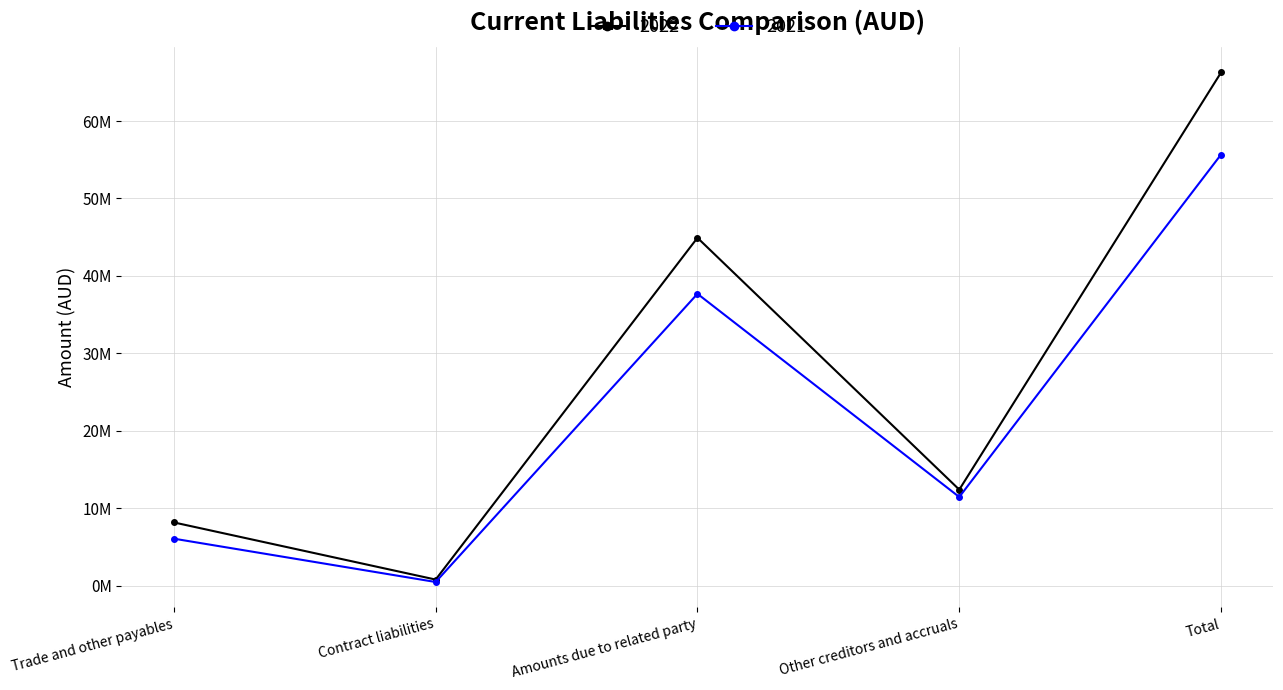

What is the label of the 3rd point from the right?

Amounts due to related party